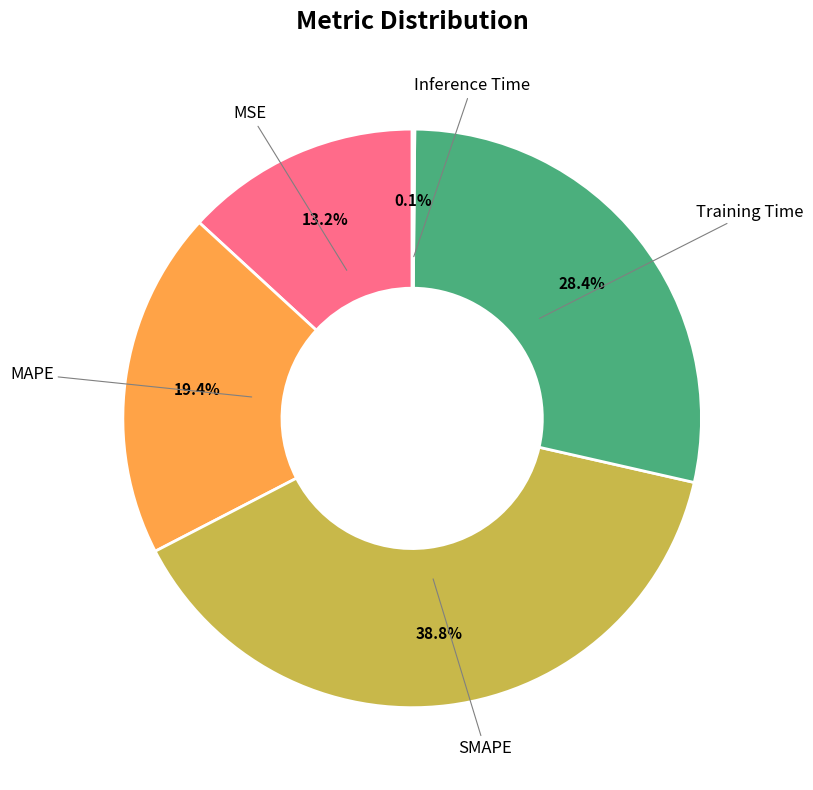

To the nearest percent, what is the average slice percentage?

20%